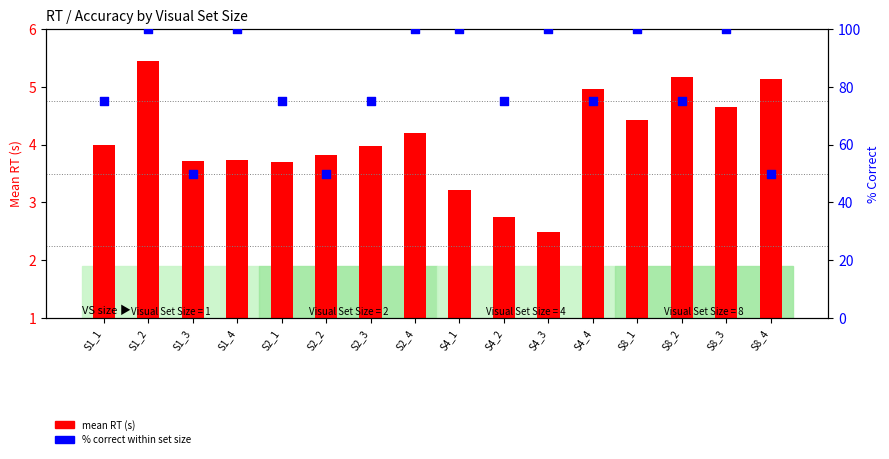

Which series contains the lowest Y value?

mean RT (s)